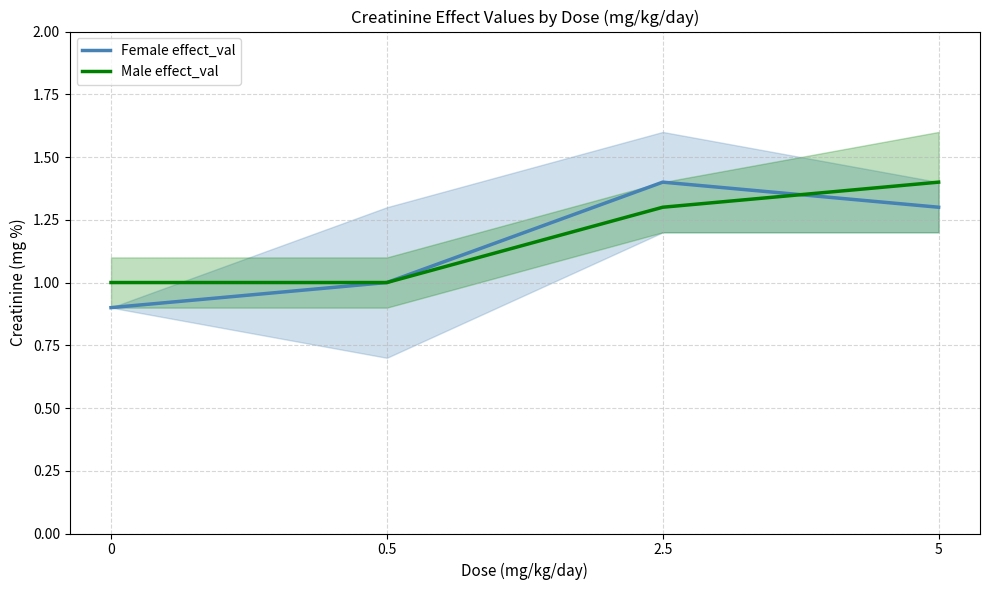

How many Male effect_val values are between 1 and 2?

4